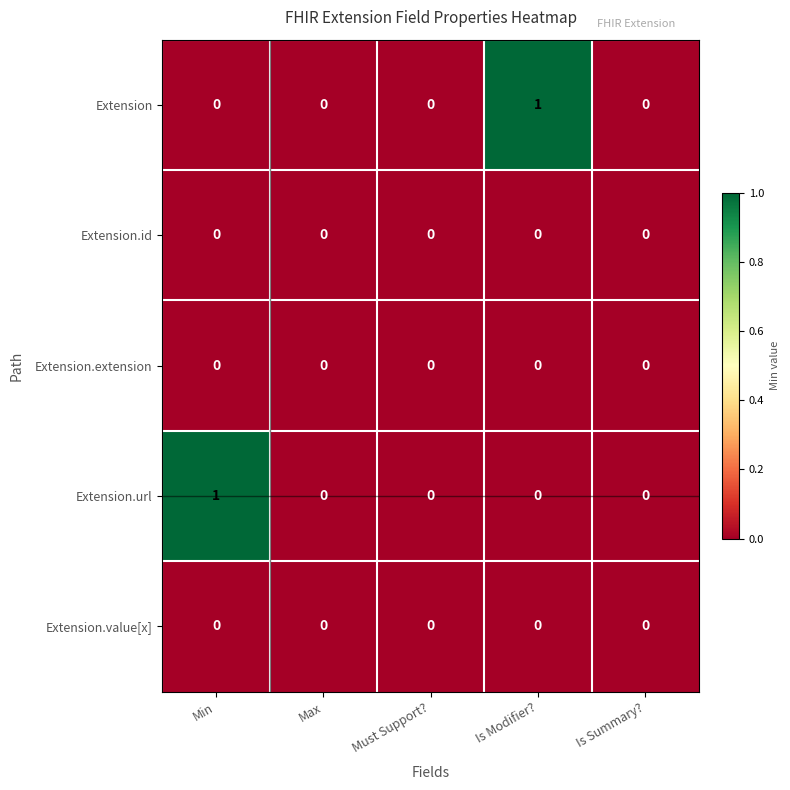

Which series changed the most between Min and Is Summary??

Extension.url